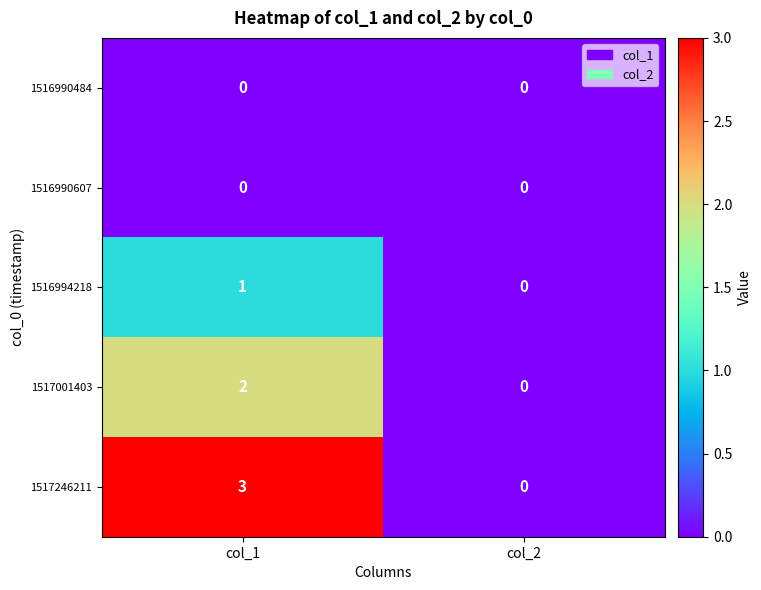

Which category has the highest value across all series?

col_1